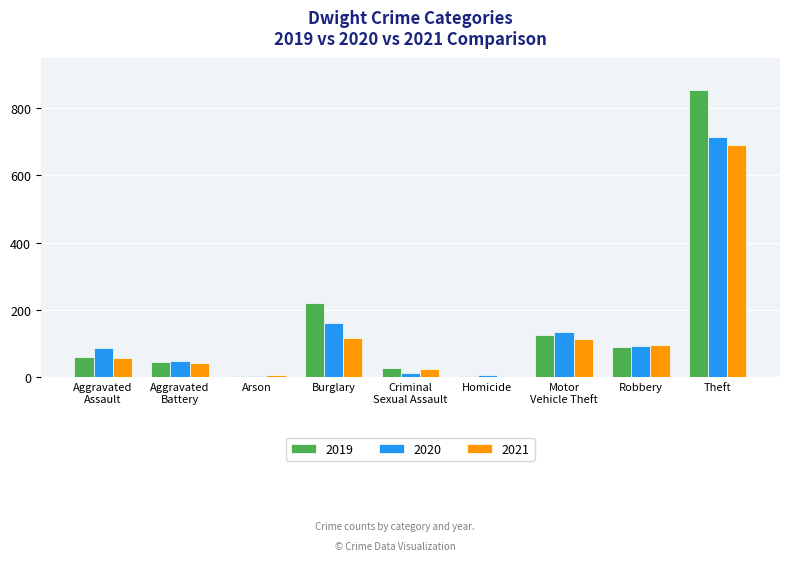

At which category is the sum across all series the highest?

Theft